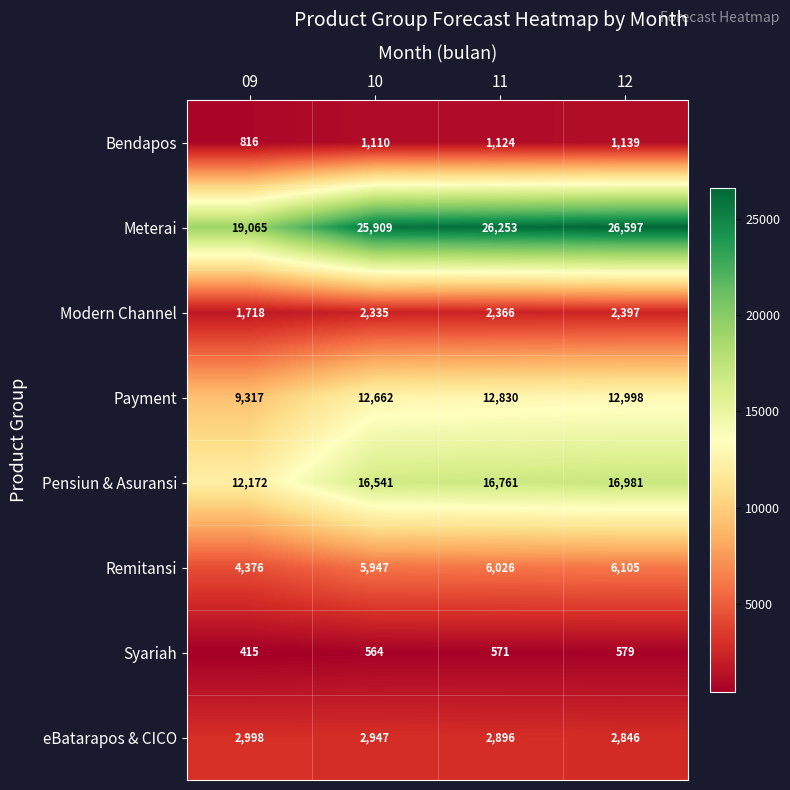

Is the value of Pensiun & Asuransi at 10 greater than the value of Modern Channel at 12?

Yes